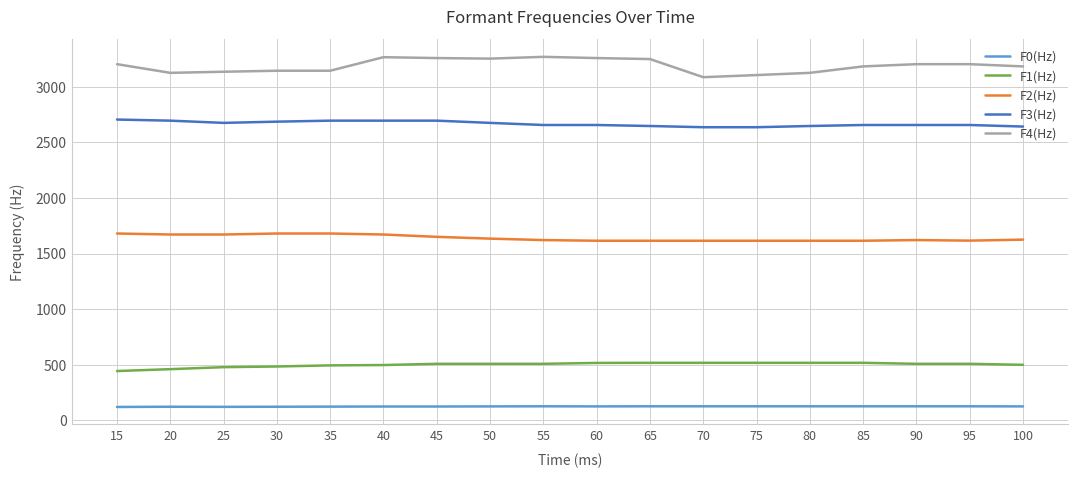

At 30, list the series in order from largest to smallest.

F4(Hz), F3(Hz), F2(Hz), F1(Hz), F0(Hz)